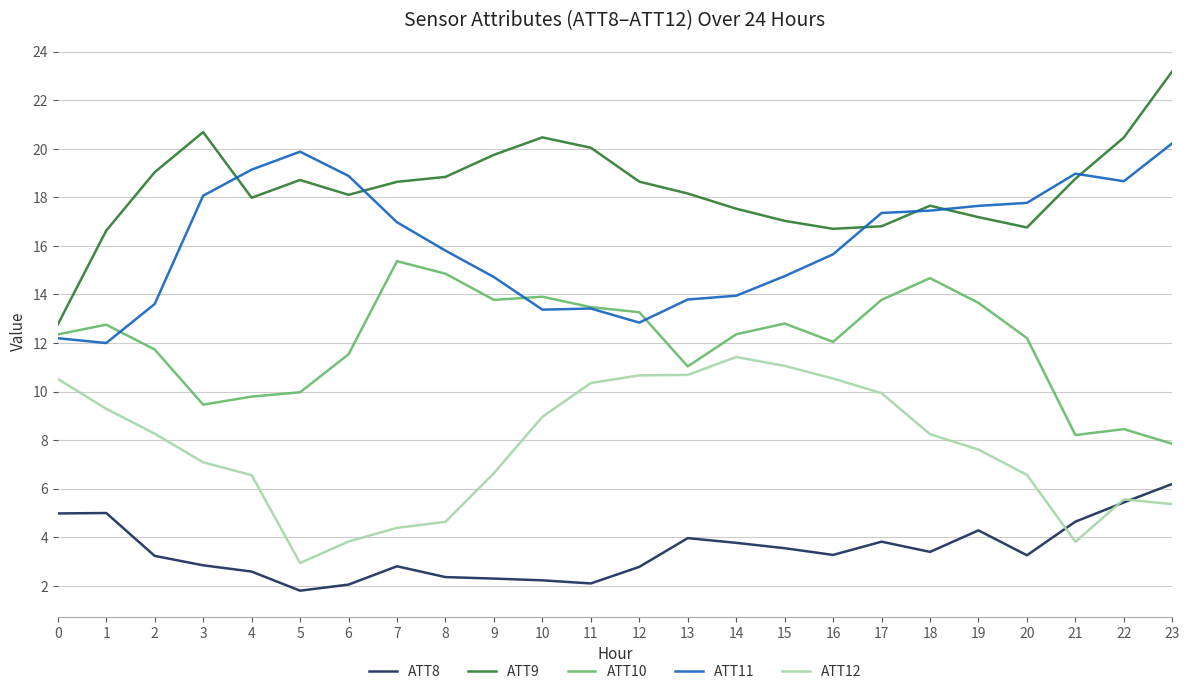

Is it true that ATT11 equals 13.9 at 14?

True